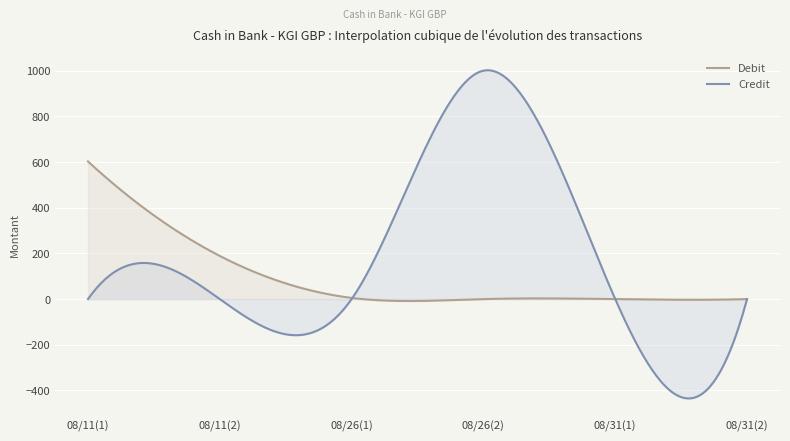

Which has a higher value, 2020/08/31 or 2020/08/26?

2020/08/31